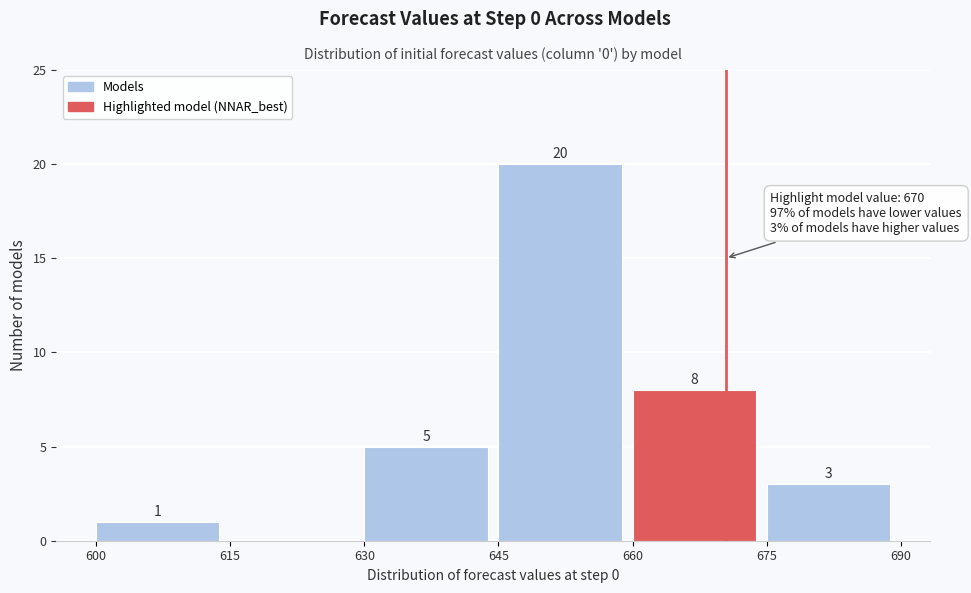

Over which range of the x-axis is the bar tallest?

645 to 660